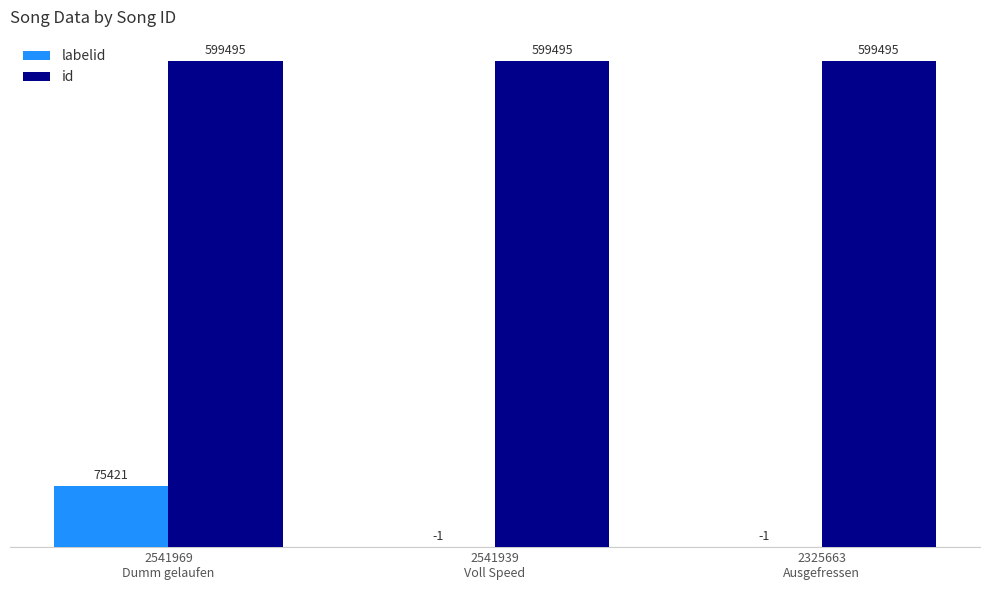

Reading right to left, transcribe all the data shown in this chart.

labelid: -1	-1	75421
id: 599495	599495	599495